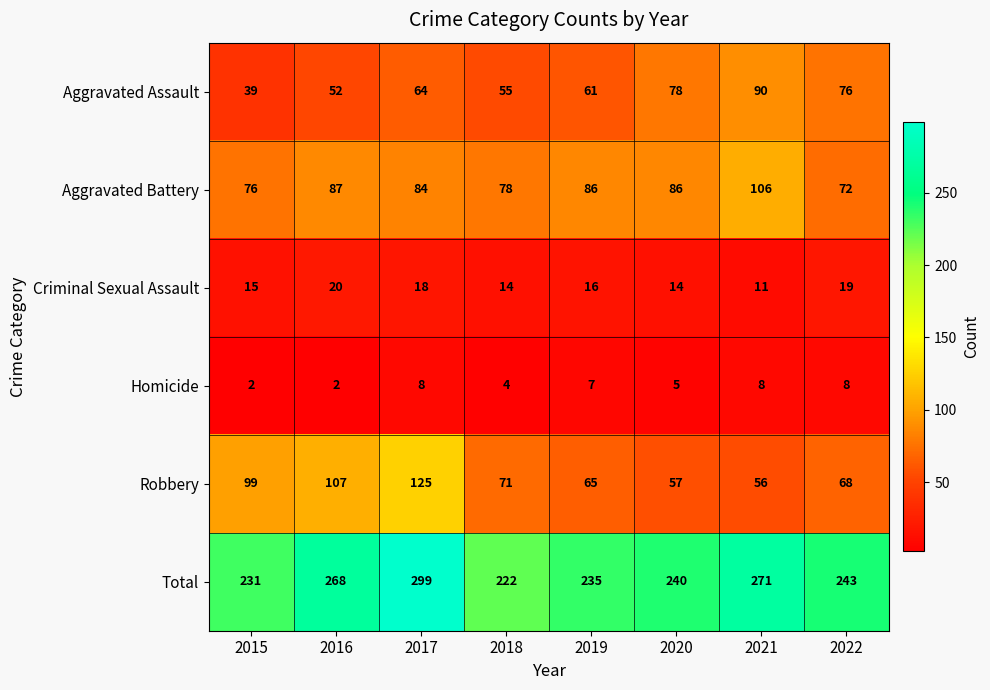

What is the approximate value of Aggravated Battery at 2016, to the nearest 5?

85